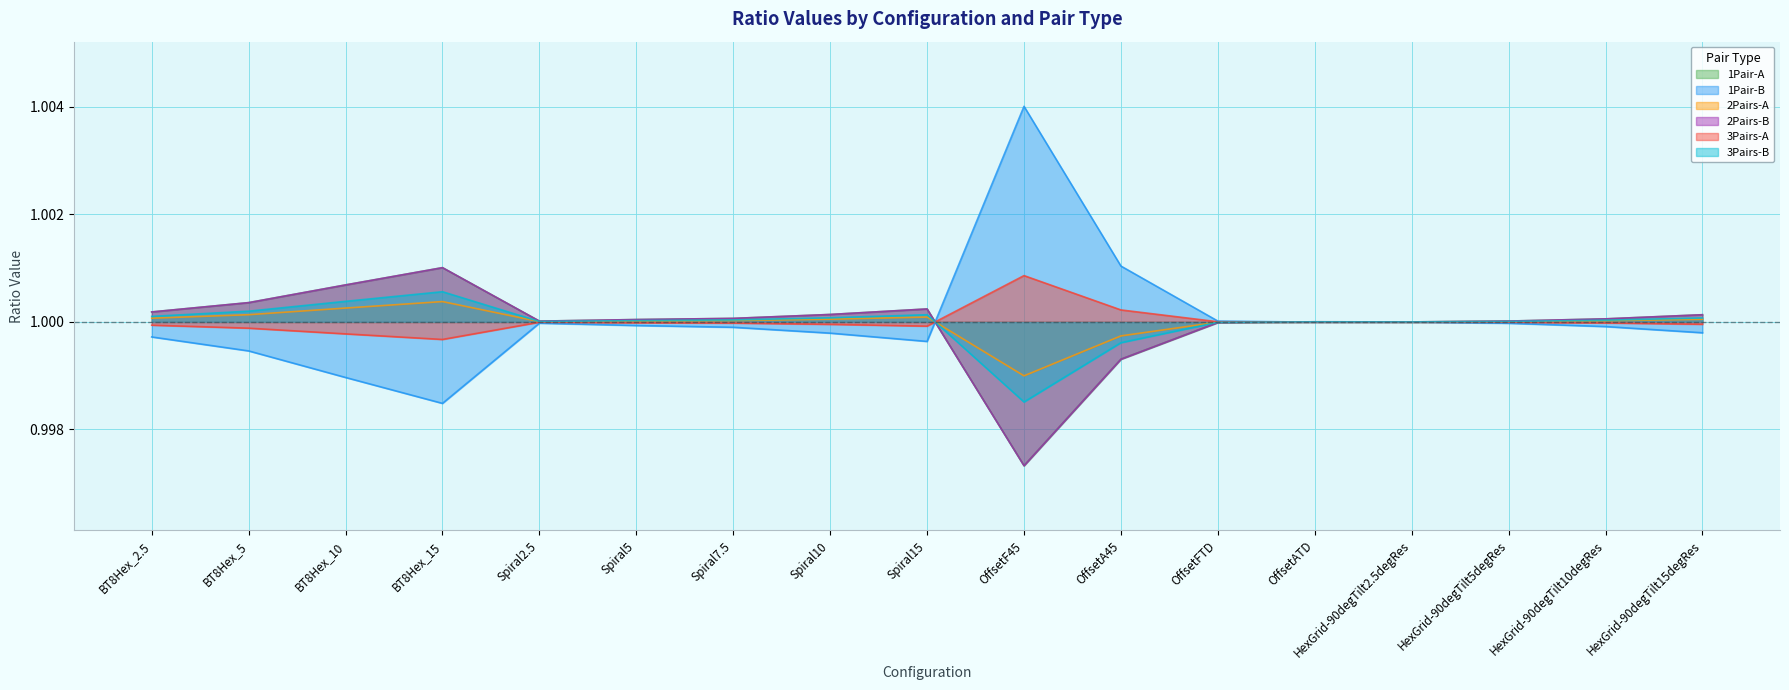

What is the value of the 1Pair-B point at the 17th from the left?

1.0